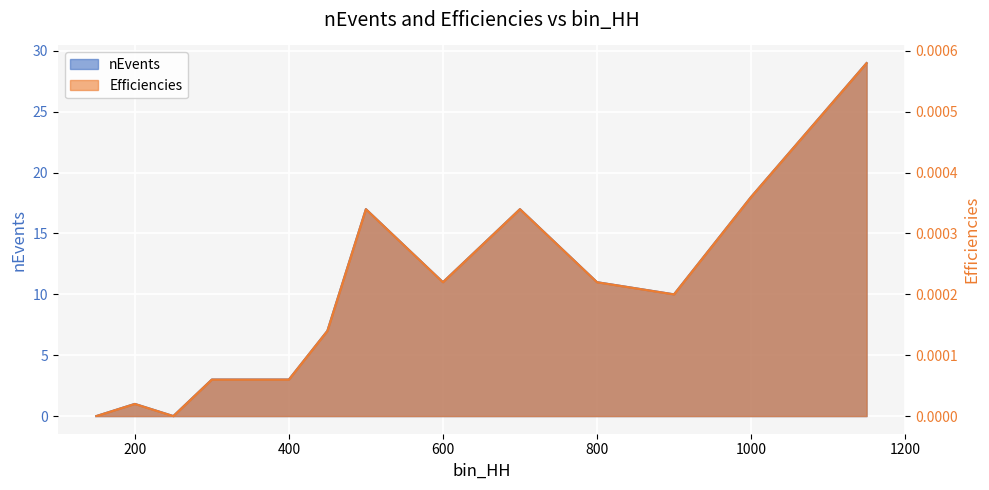

Which has a higher value, 500 or 450?

500